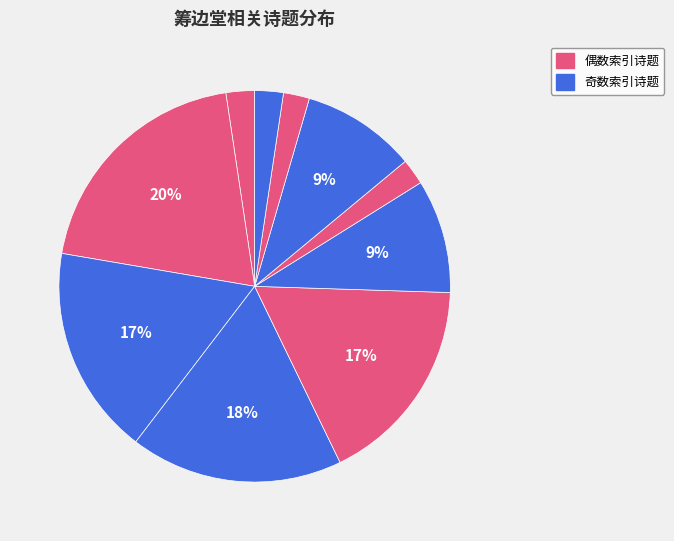

How many segments does this pie chart have?

10